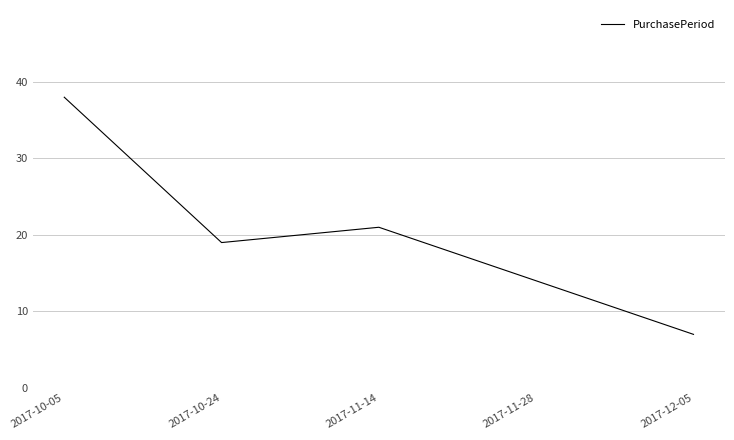

What is the ratio of the value at 2017-10-05 to the value at 2017-11-14?

1.8